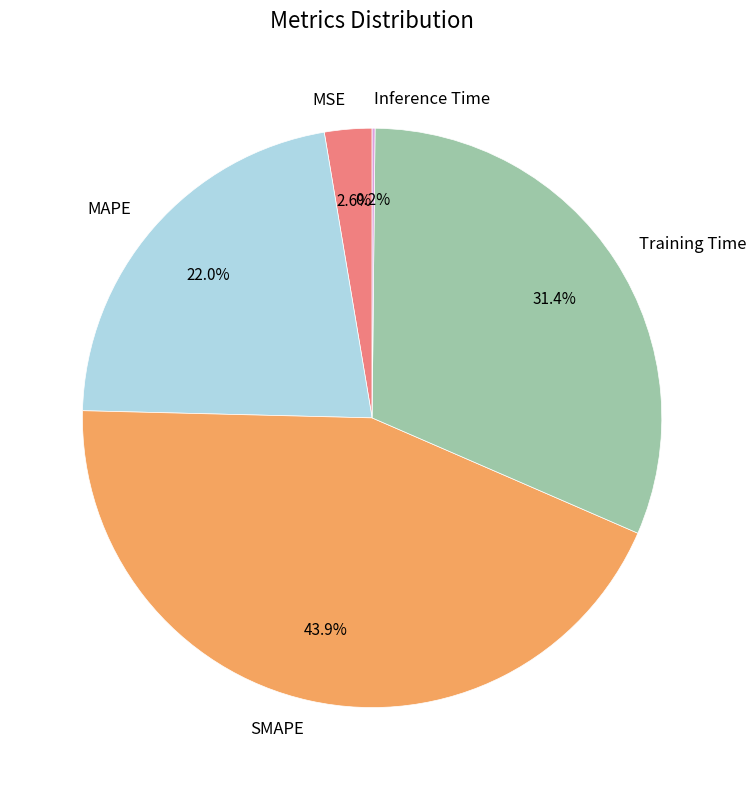

Is MAPE the majority of the pie?

No